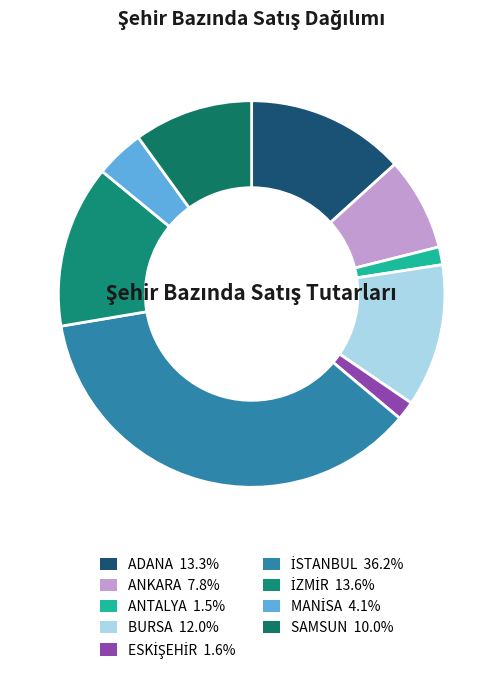

Is it true that ADANA is 13% of the pie?

True